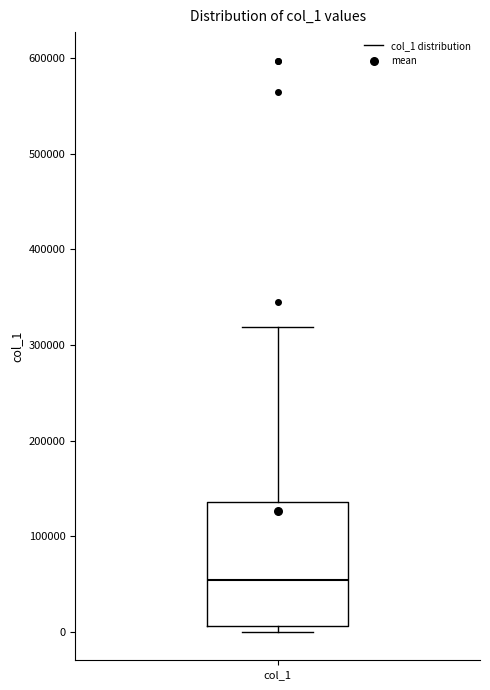

Read this box plot against the y-axis: the position of the median line, the range covered by the box, and the ends of both whiskers. The values are not printed on the chart, so give them approximately, as read against the axis.

median 50000, box 10000 to 140000, whiskers 0 to 320000